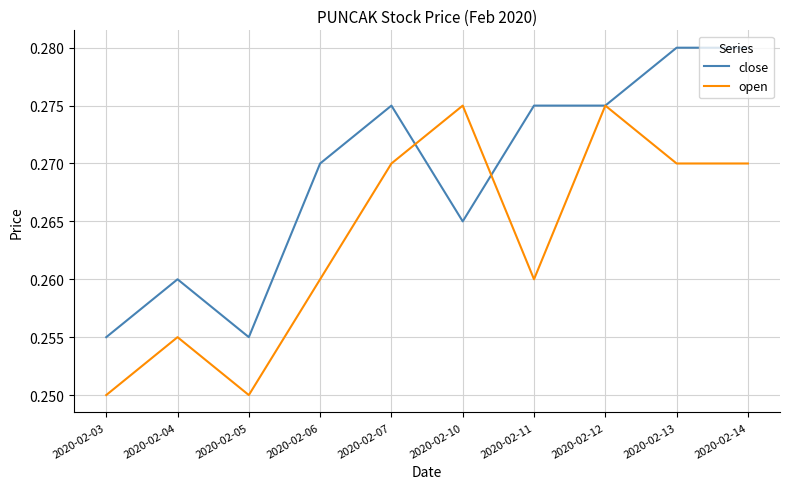

Is the value of open at 2020-02-03 greater than the value of close at 2020-02-11?

No